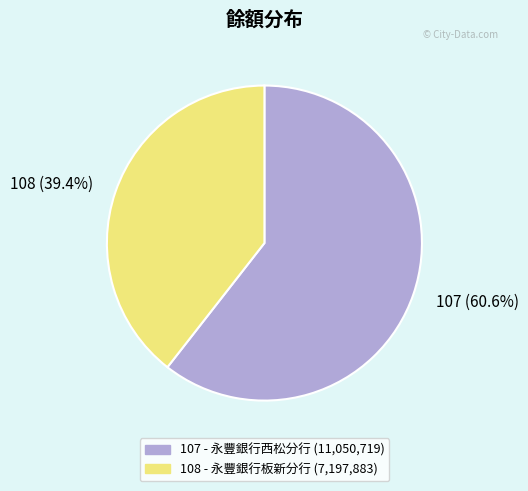

How many segments does this pie chart have?

2